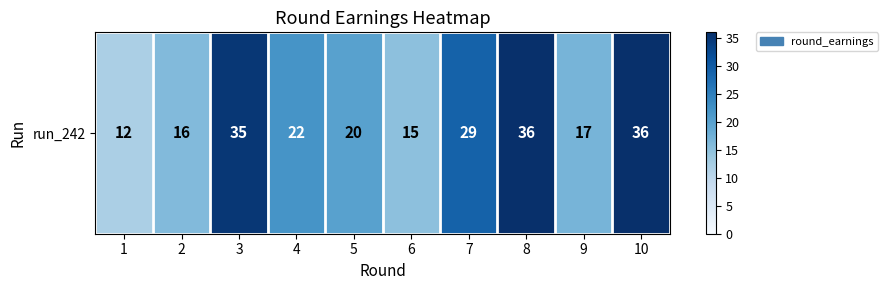

What is the maximum value shown in the chart?

36